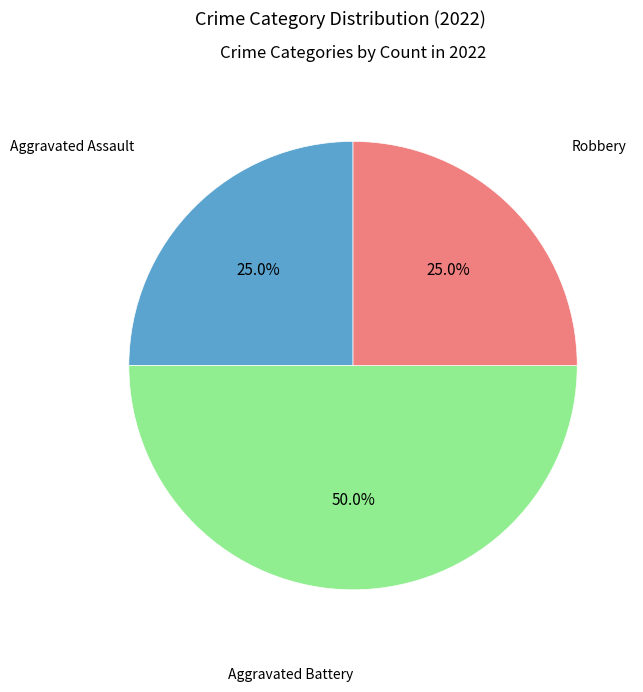

How many segments does this pie chart have?

3